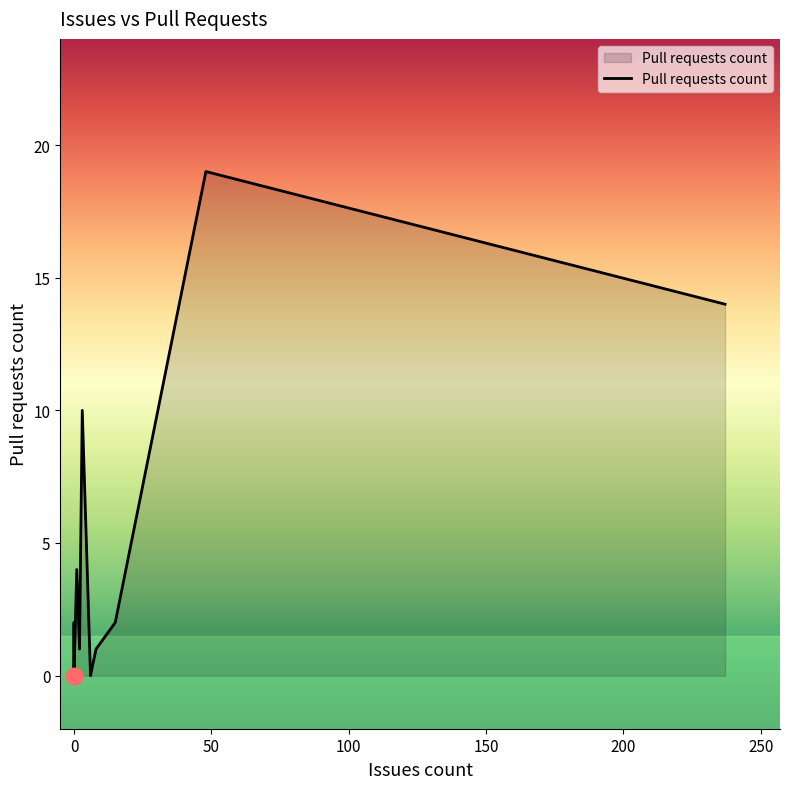

How many data points does each series have?

18